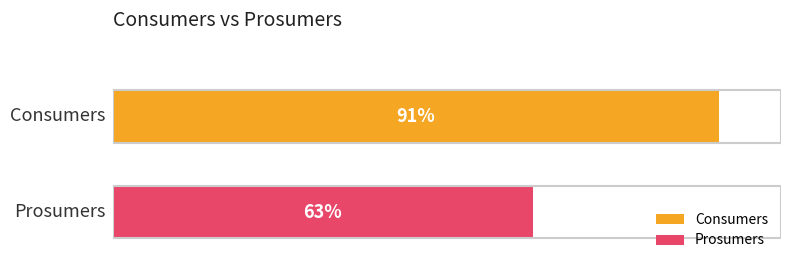

What are all the series names shown in the legend?

Consumers, Prosumers